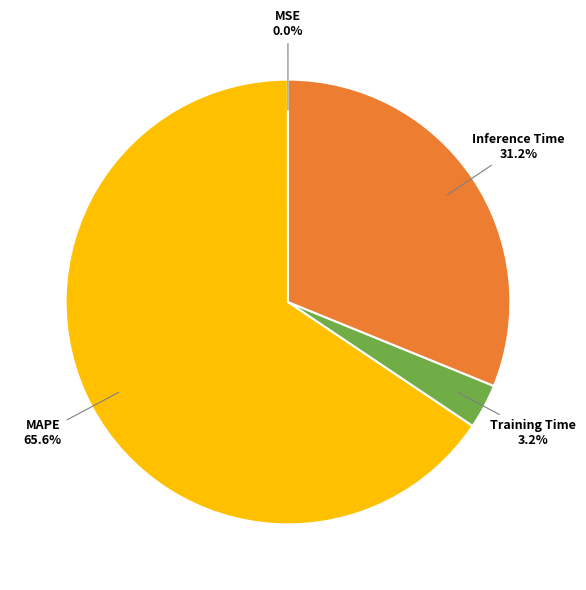

To the nearest percent, what portion does Training Time represent?

3%